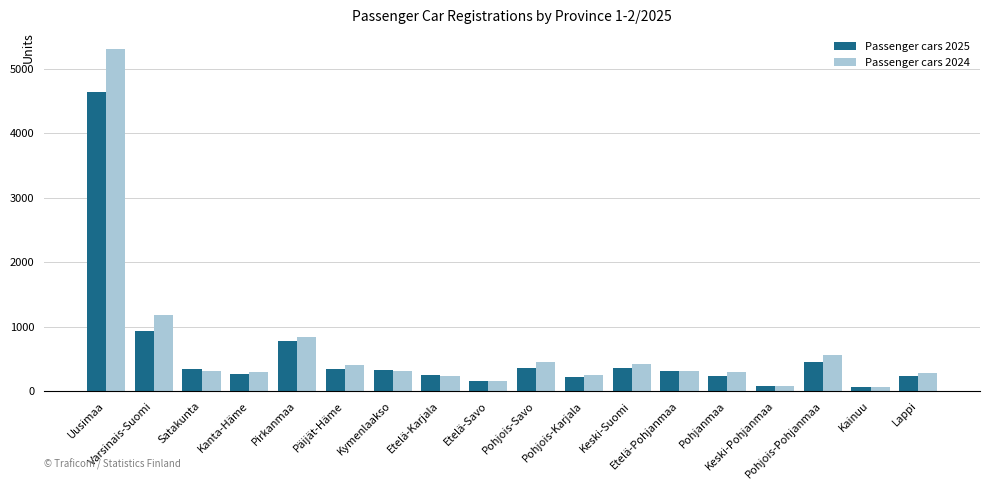

List the series in order of their overall mean, lowest first.

Passenger cars 2025, Passenger cars 2024